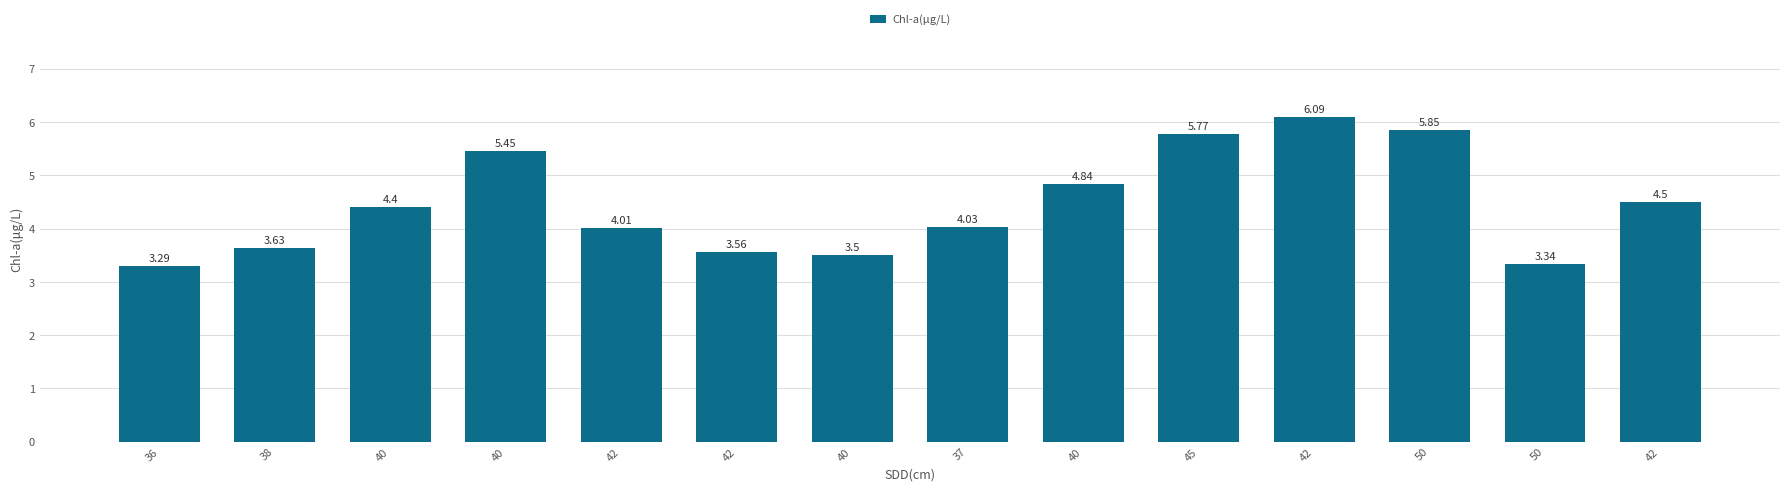

Rank the categories by value from lowest to highest.

36, 50, 40, 42, 38, 42, 37, 40, 42, 40, 40, 45, 50, 42